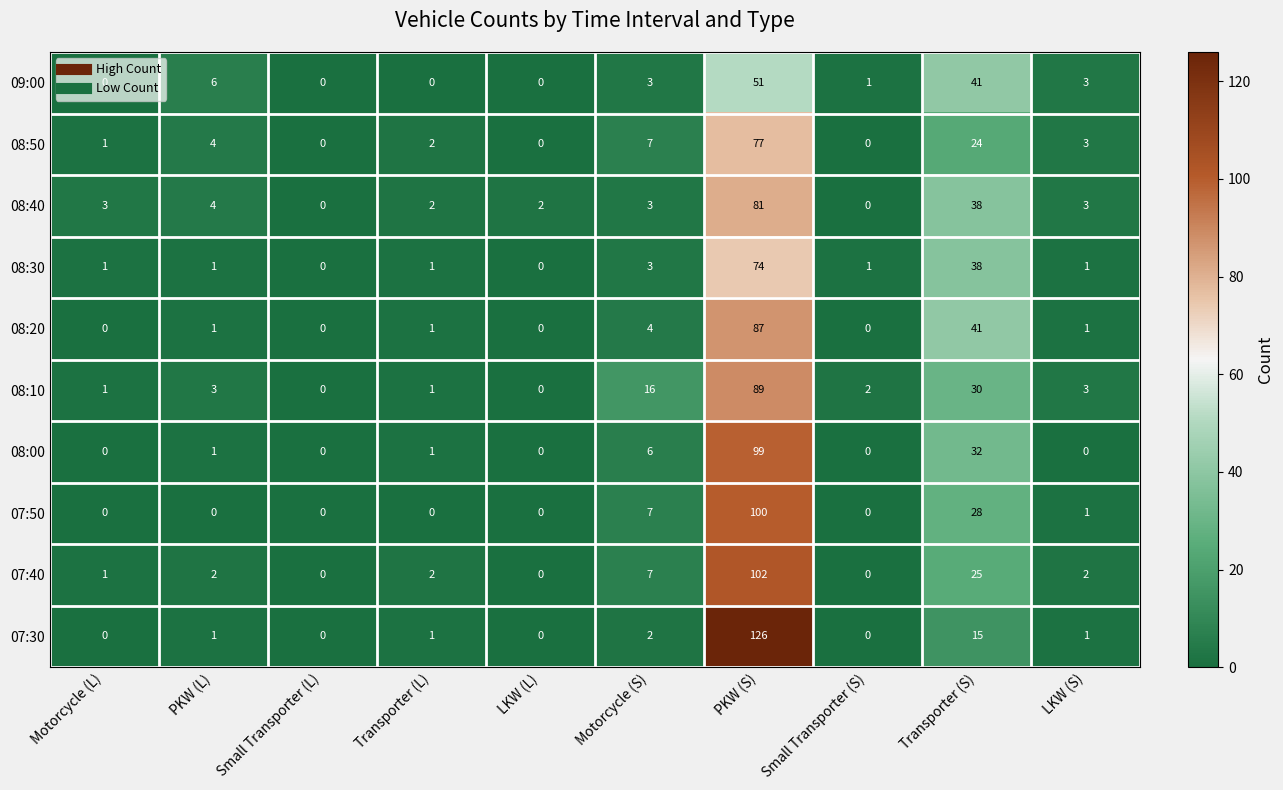

Is the value of 08:10 at PKW (L) greater than the value of 08:40 at Transporter (L)?

Yes